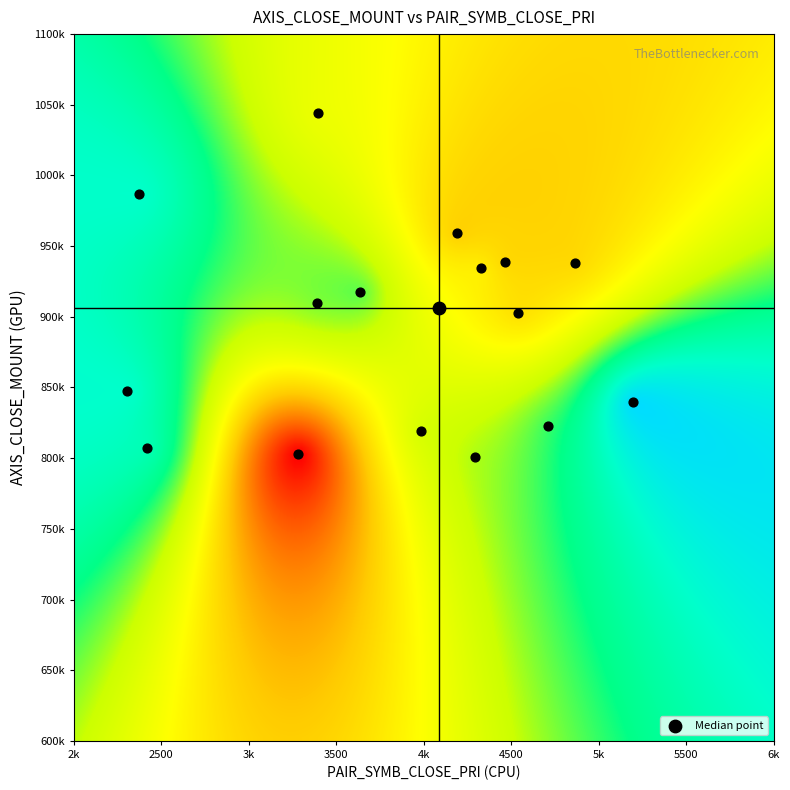

Between 10 and 3, which is larger?

10